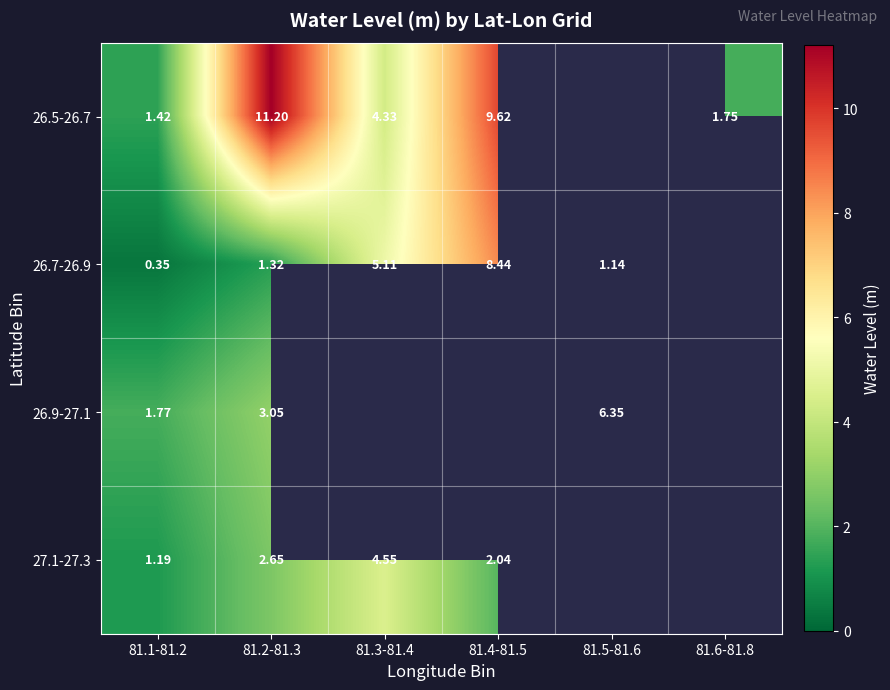

Which has a higher value, 81.2-81.3 or 81.6-81.8?

81.2-81.3